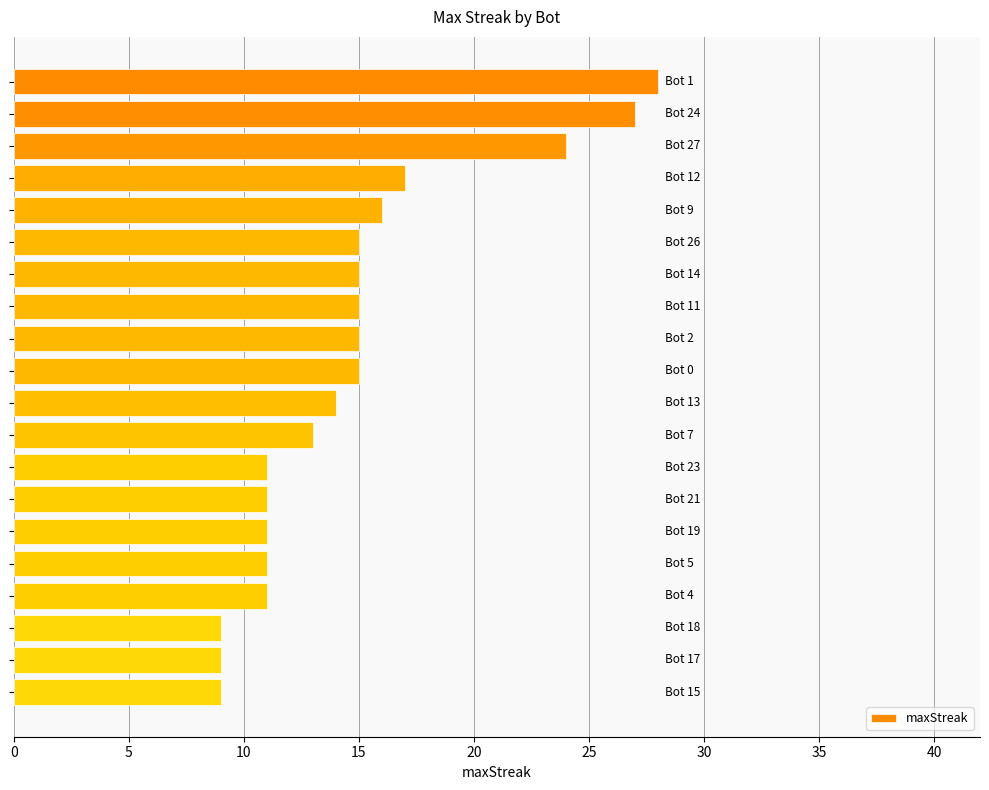

What is the value of the 12th bar from the top?

13